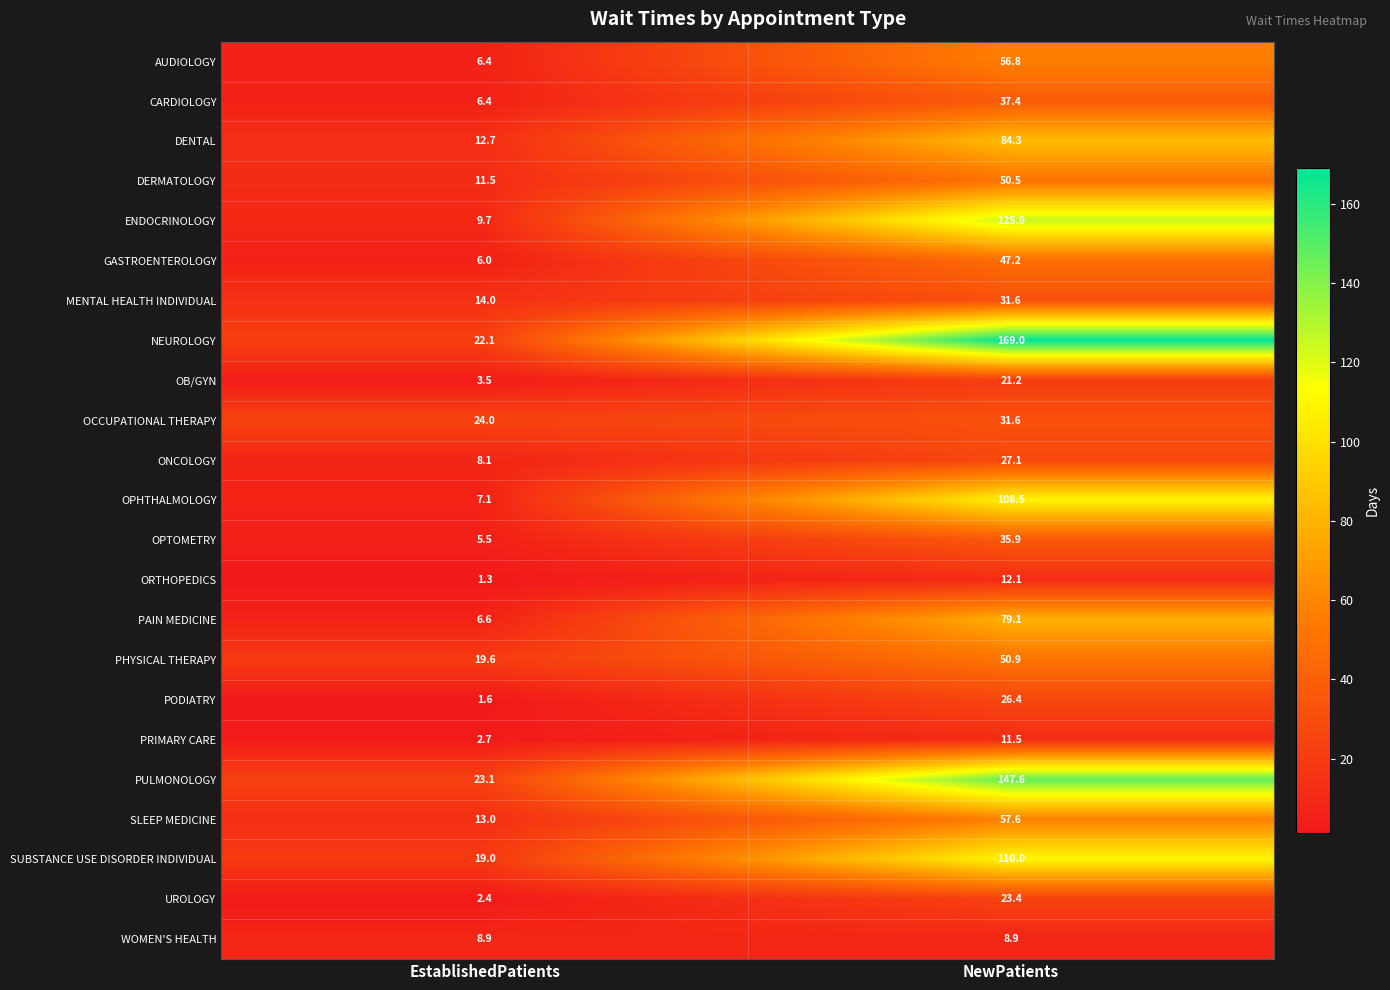

Which series has the largest total across all categories?

NEUROLOGY